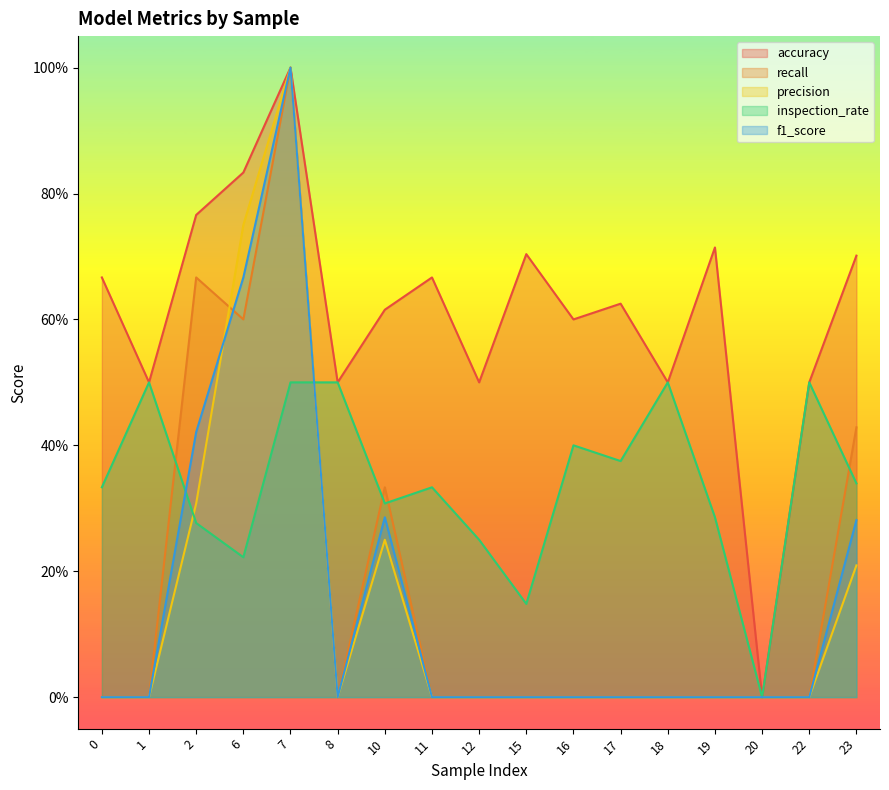

At how many categories does at least one series exceed 0?

16